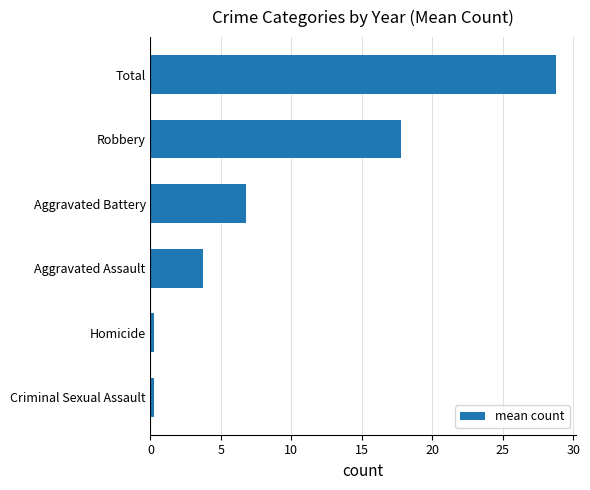

How many distinct data groups are displayed?

1